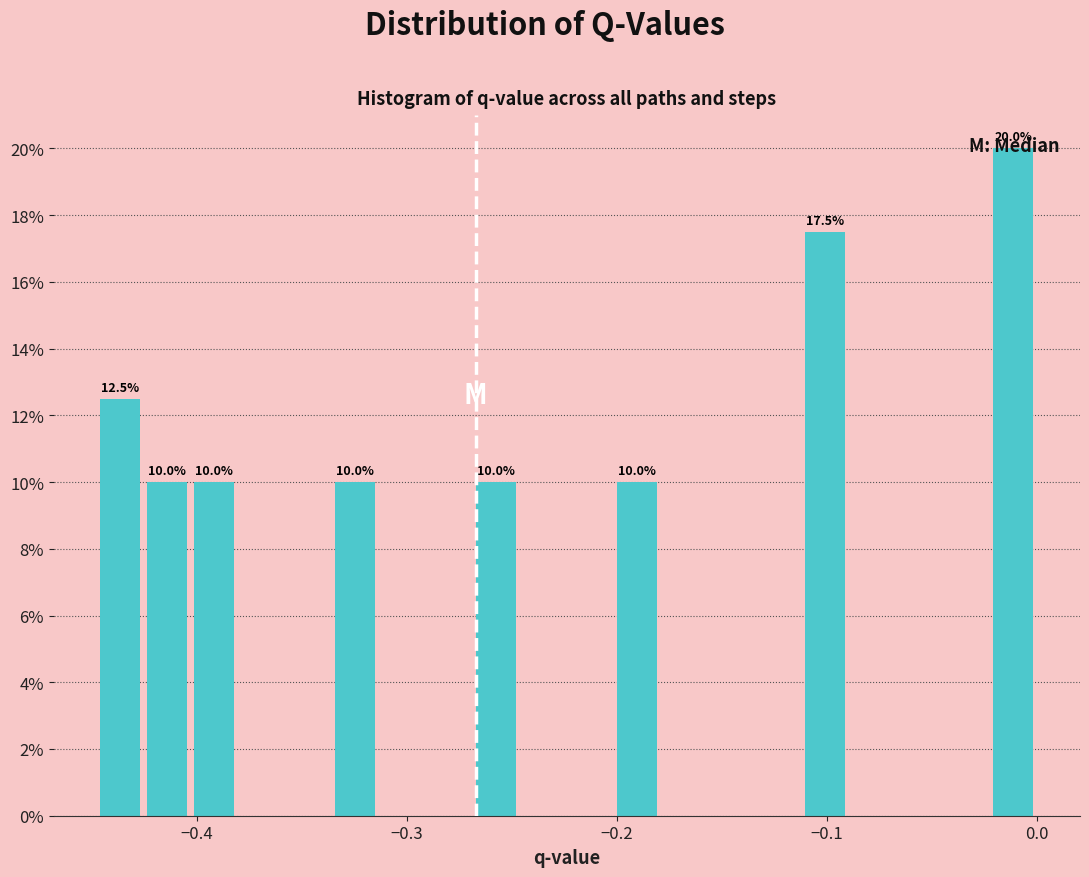

Read against the x-axis, roughly where is the centre of the tallest bar?

-0.01